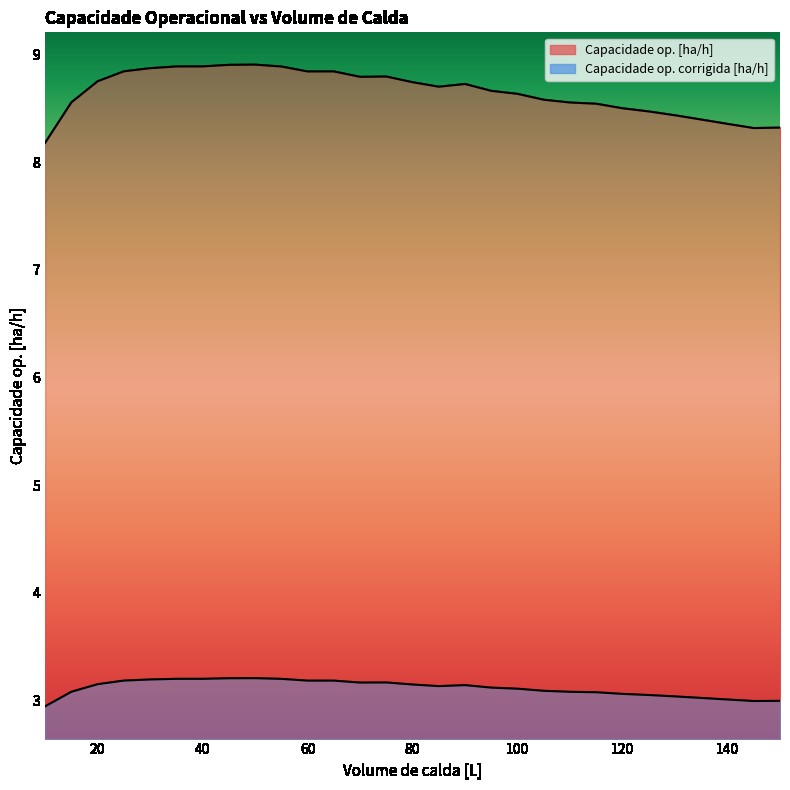

Which category has the highest value in the Capacidade op. corrigida [ha/h] series?

50